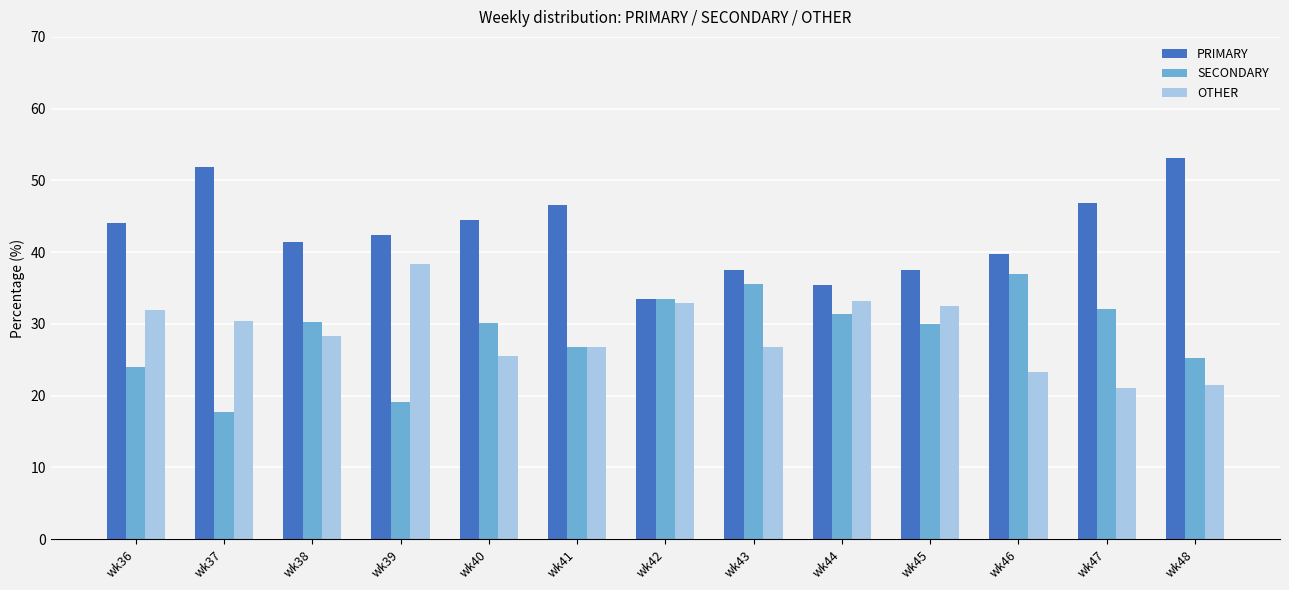

Which category has the highest value in the OTHER series?

wk39